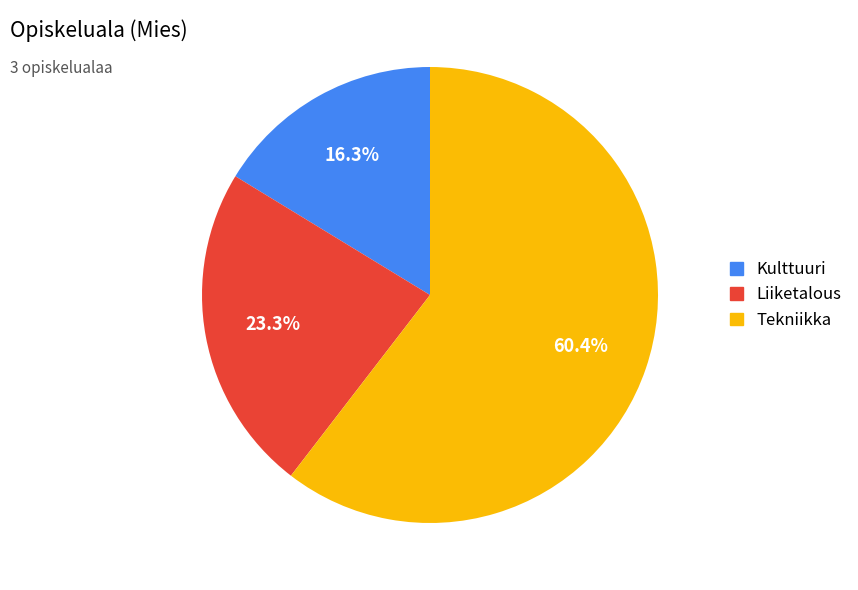

To the nearest percent, what portion does Kulttuuri represent?

16%